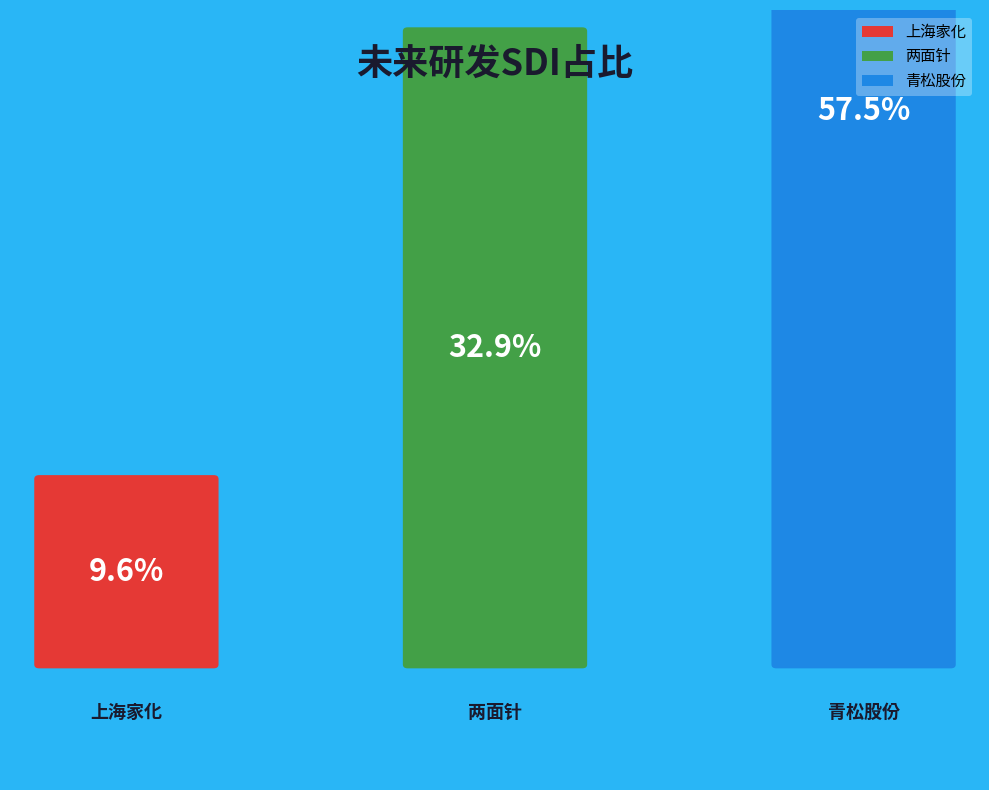

Rank the categories by value from highest to lowest.

青松股份, 两面针, 上海家化